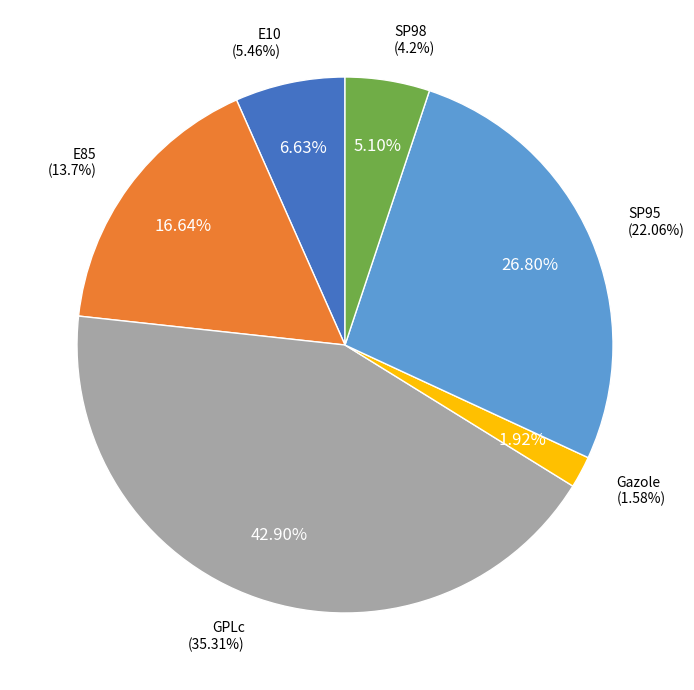

To the nearest percent, what is the combined percentage of E85 and SP95?

43%